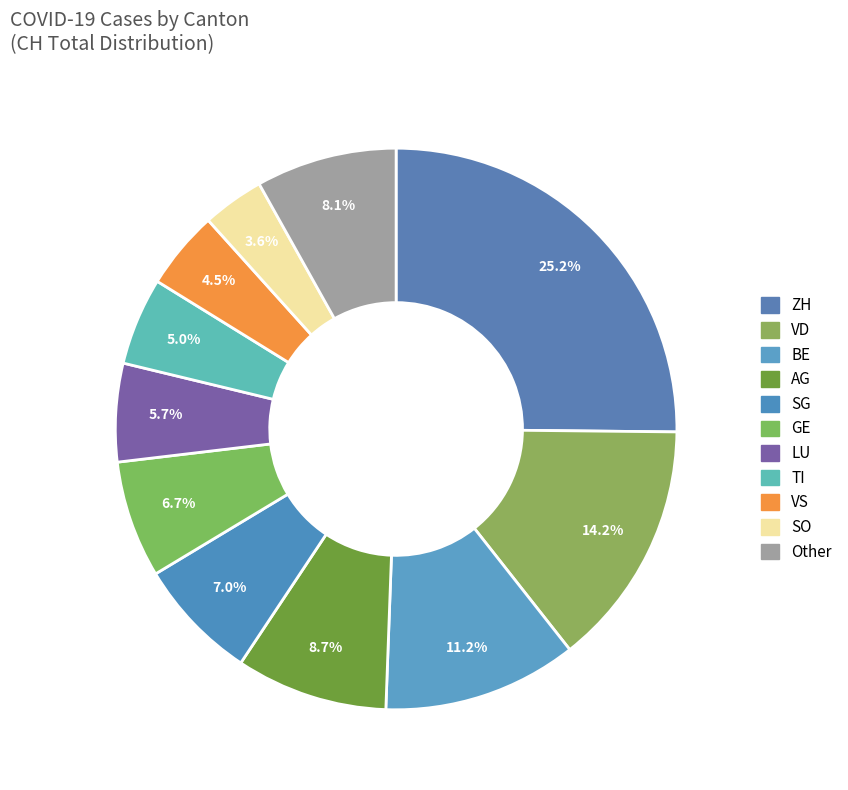

To the nearest percent, what percentage of the pie is BE?

11%